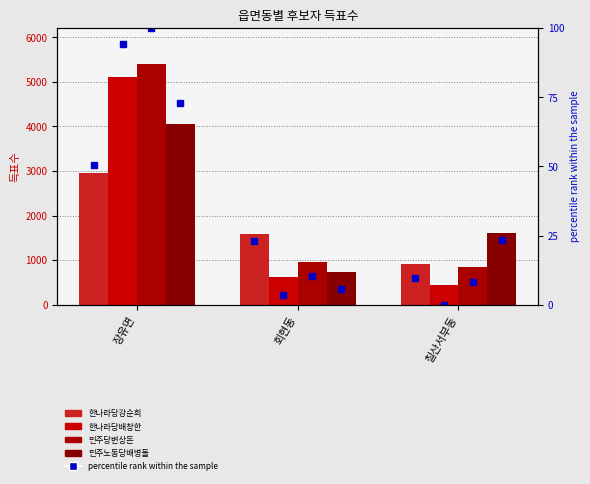

What is the label of the 1st bar from the right?

칠산서부동